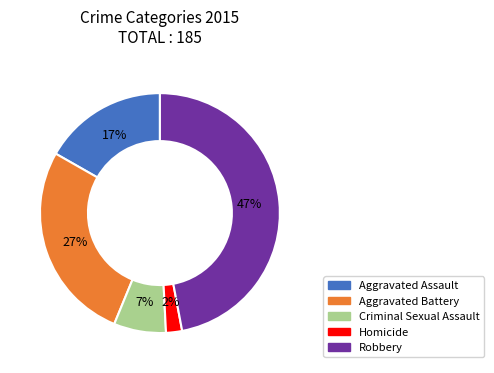

What is the largest slice in the pie chart?

Robbery